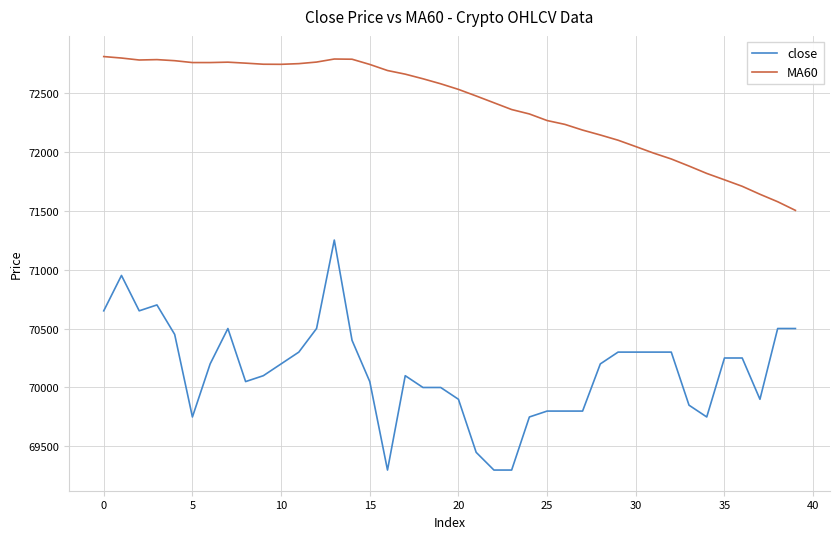

What is the greatest value displayed?

72805.8